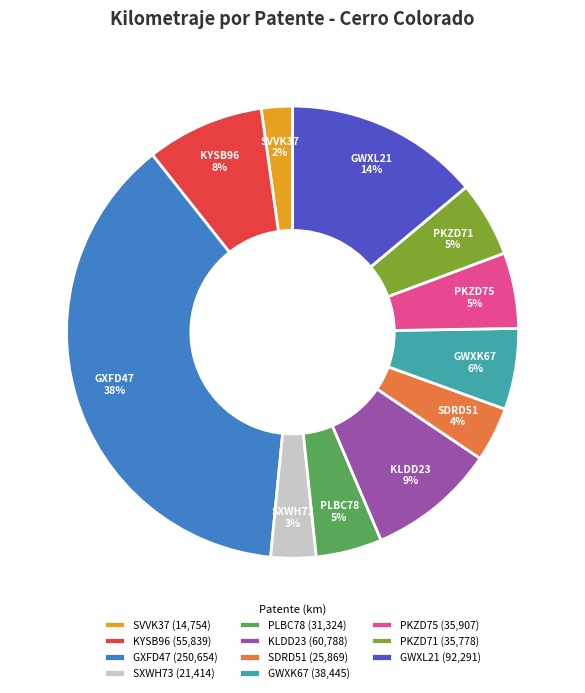

What percentage is the KLDD23 slice, to the nearest percent?

9%